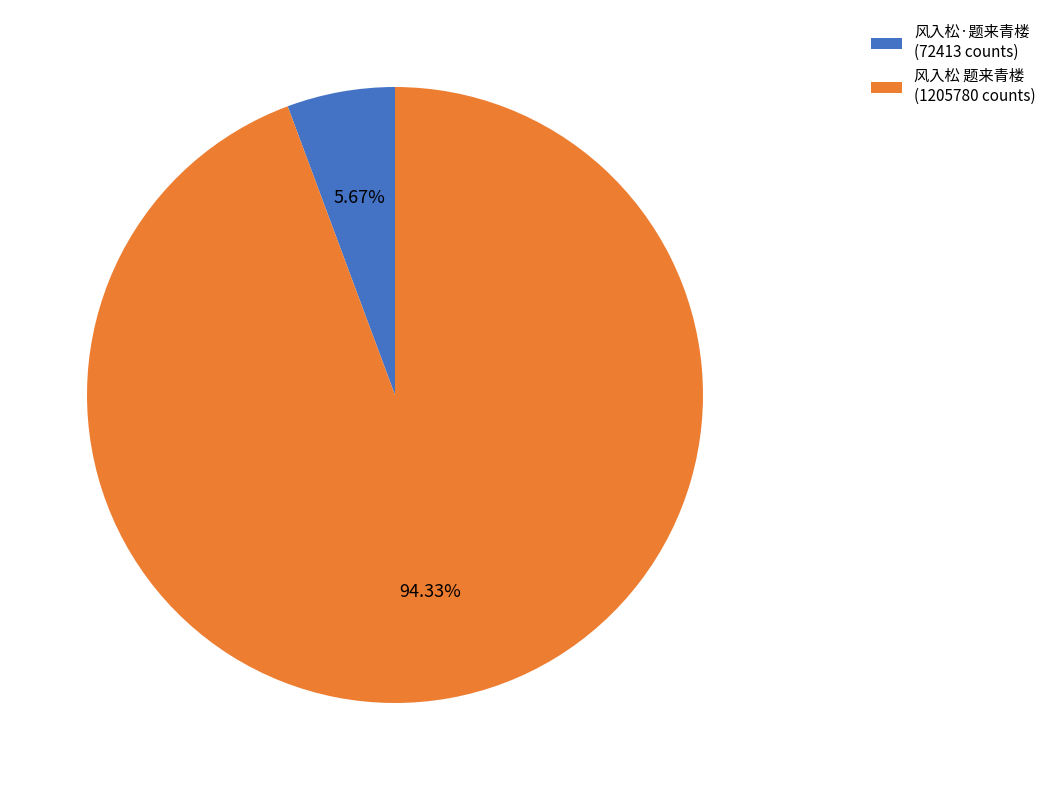

Which slice is the largest?

风入松 题来青楼